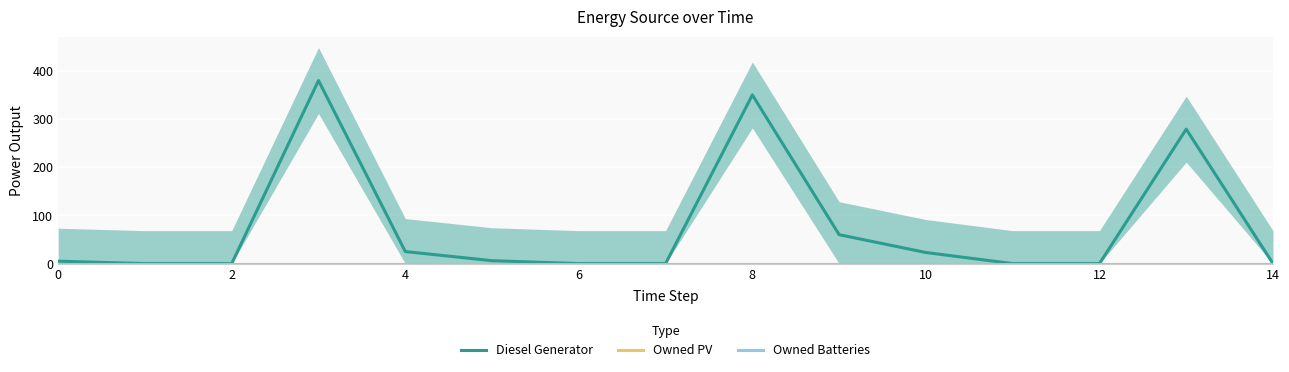

Is it true that Diesel Generator equals 7 at 0?

False